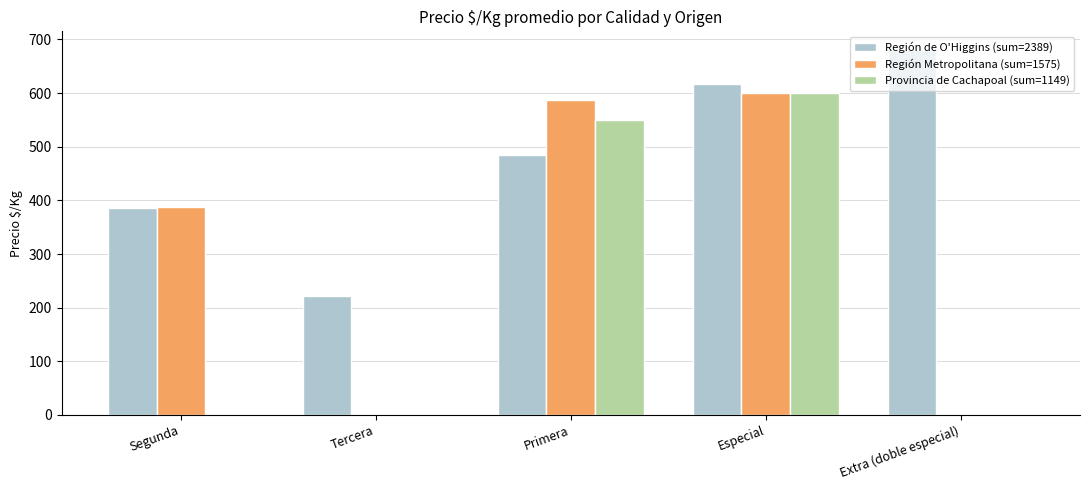

At which category does the chart reach its peak across all series?

Extra (doble especial)